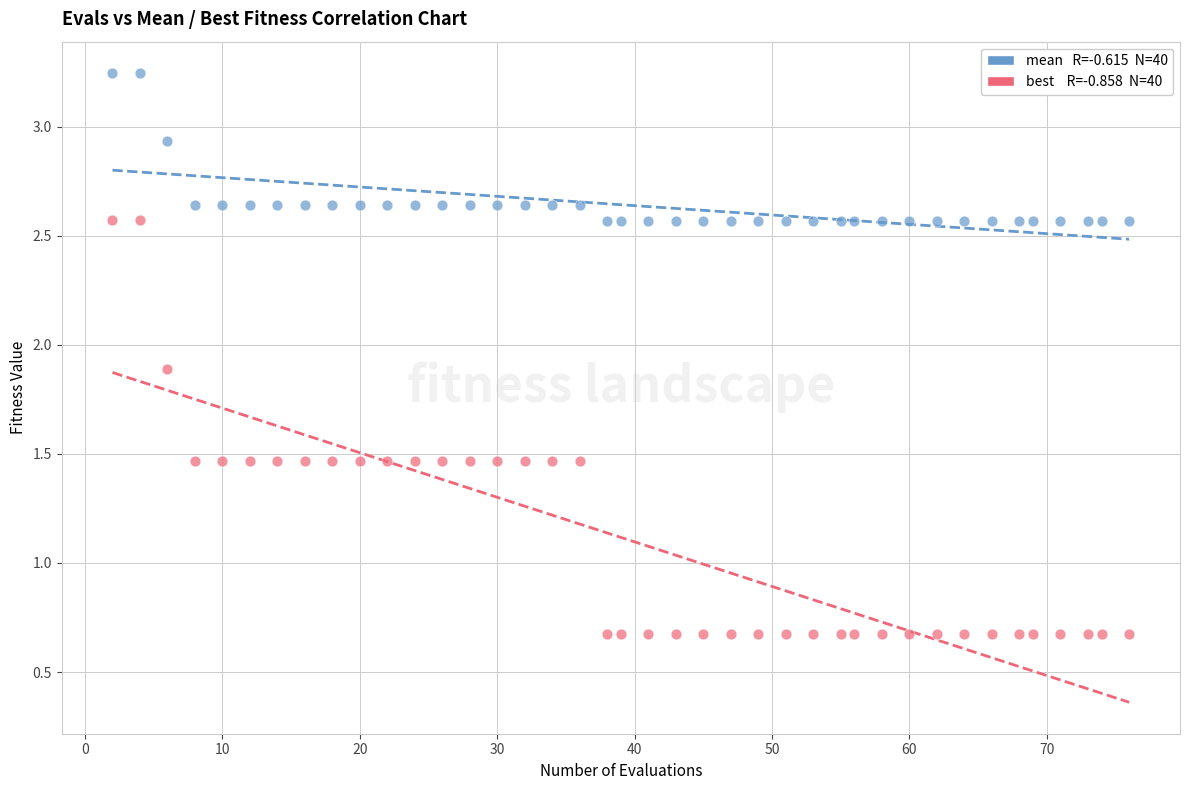

Across all data points, what is the range of X values (max minus min)?

74.0